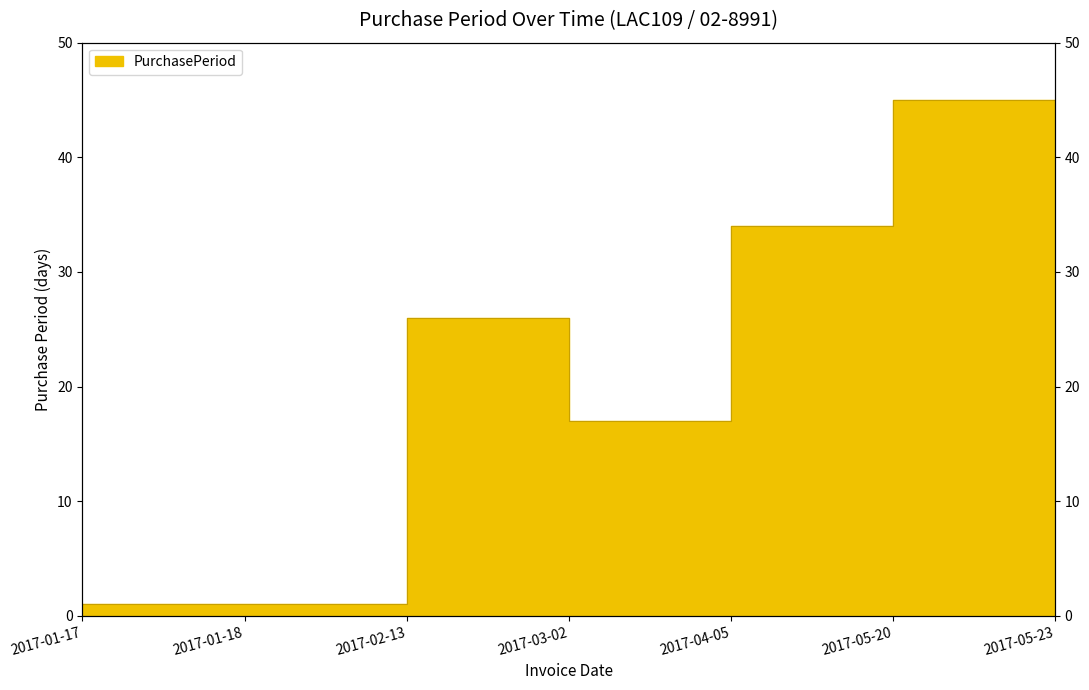

True or false: the data has more than 2 interior local peaks.

False